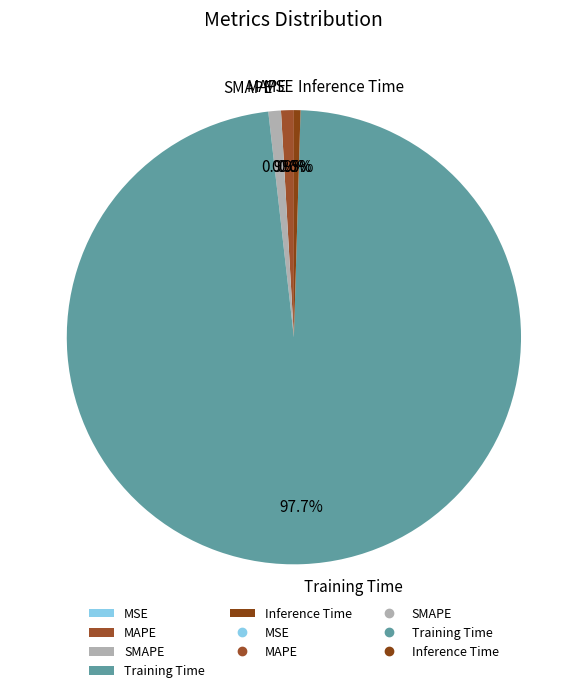

Does Inference Time account for over 50% of the chart?

No